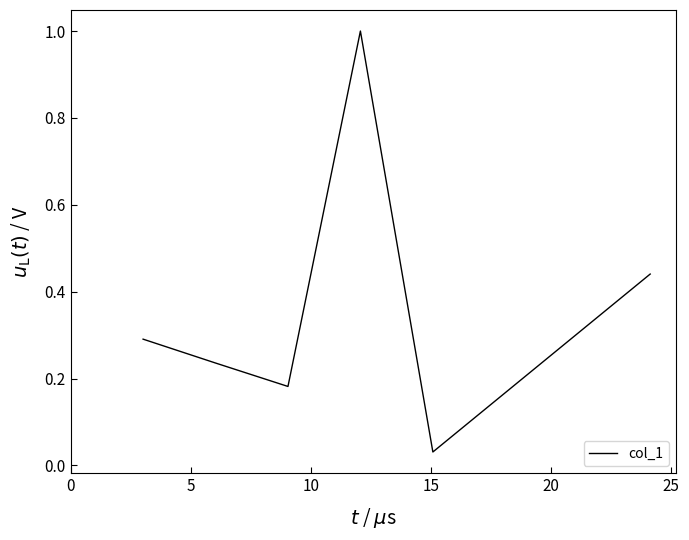

True or false: there are more than 0 points higher than both neighbors.

True